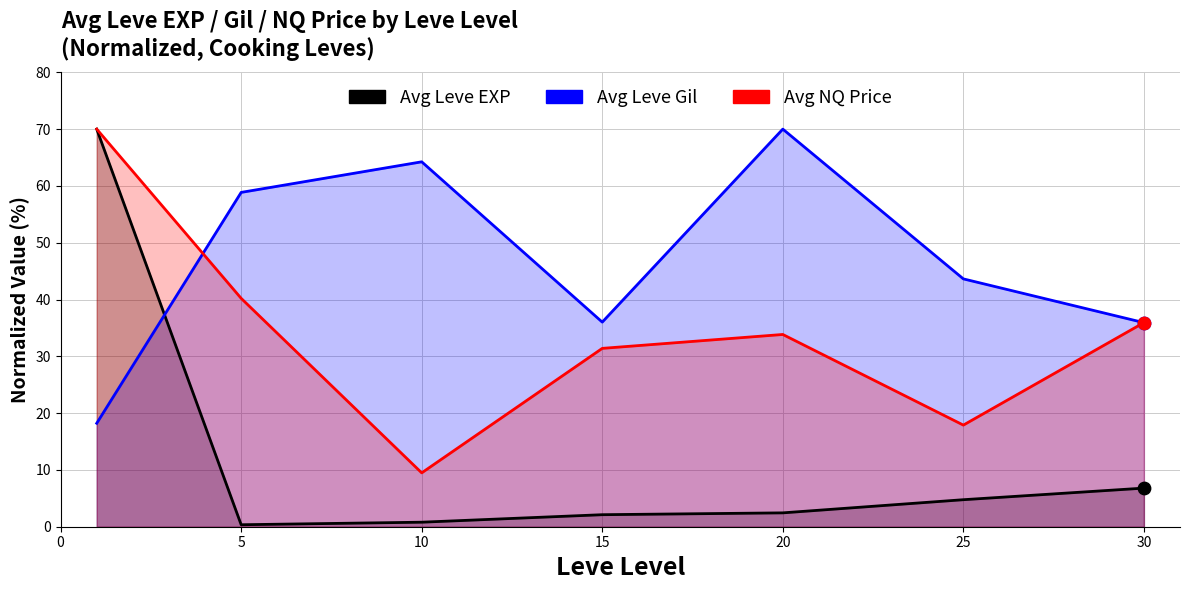

Is the value of Avg Leve EXP at 25 greater than the value of Avg Leve Gil at 15?

No